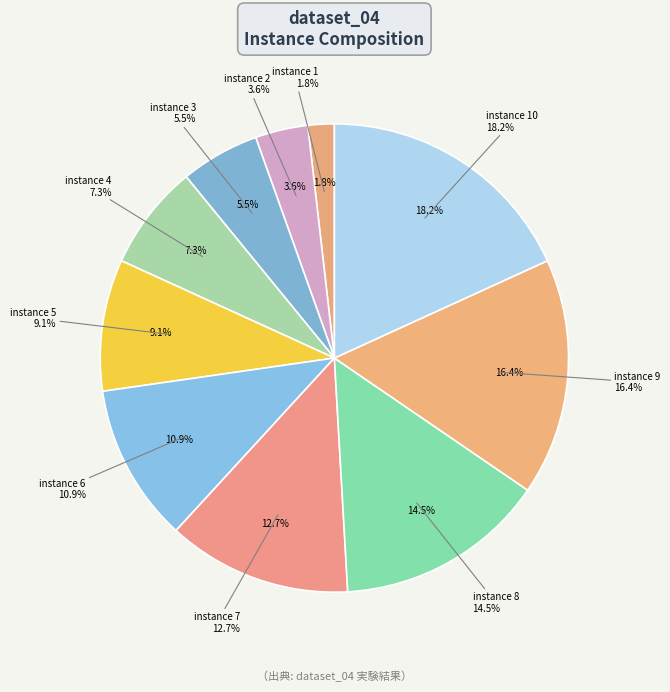

What is the change in value from instance 4 to instance 7?

+3